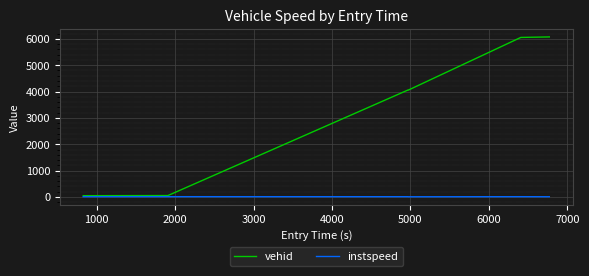

Which series has the widest spread of values?

vehid